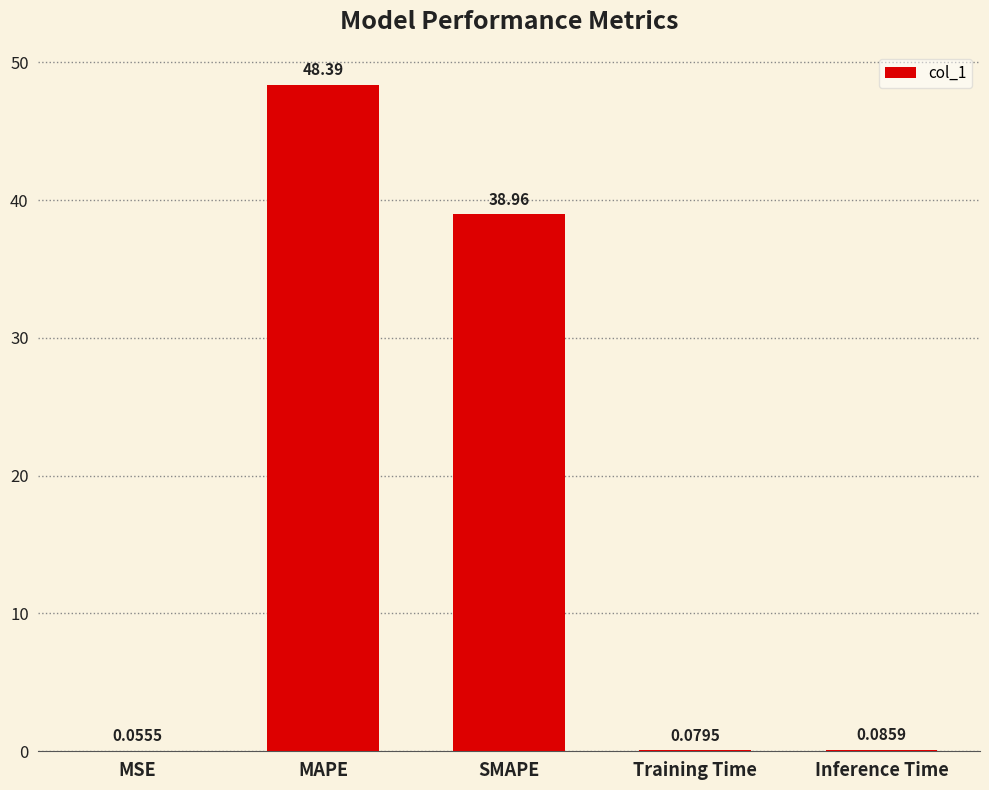

What is the greatest value displayed?

48.4